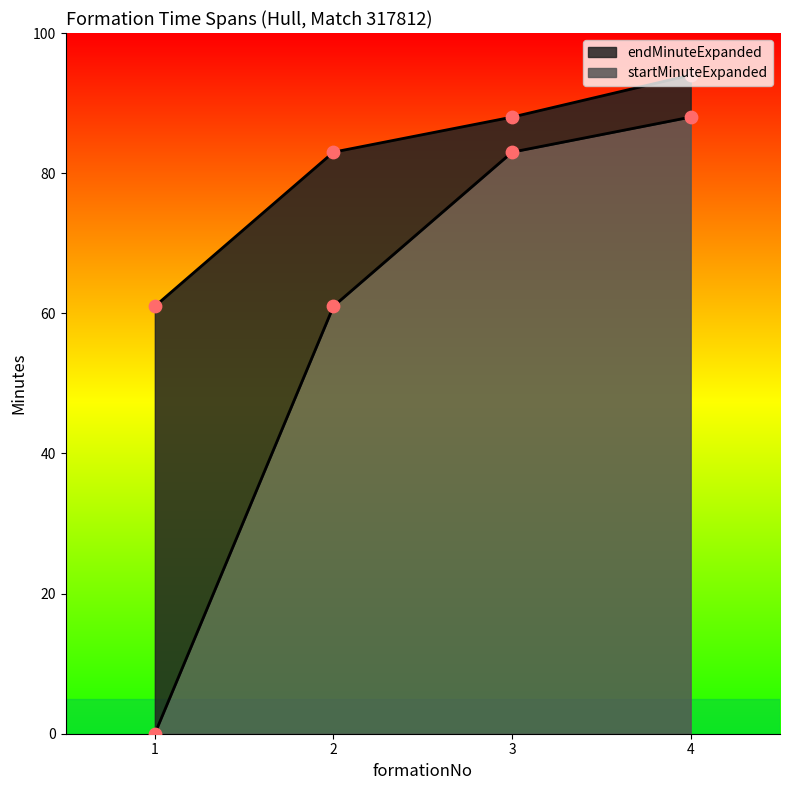

At how many categories does at least one series exceed 41?

4